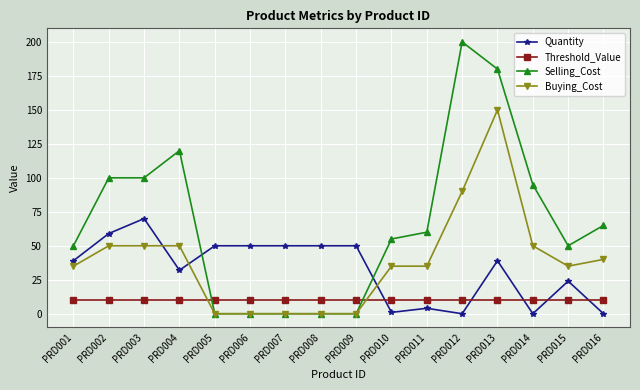

Where do Quantity and Selling_Cost first cross each other?

PRD004 and PRD005